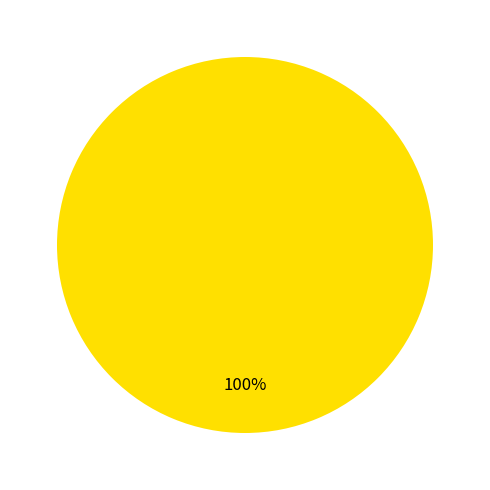

Is there a majority slice in this chart?

Yes